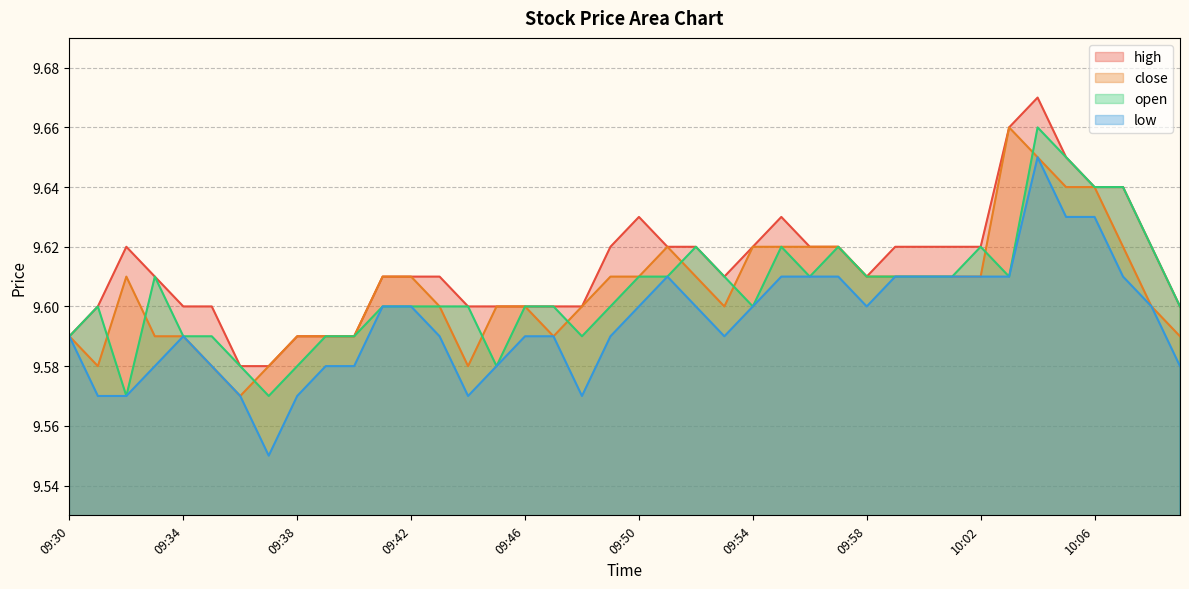

The high series shows 15.9 at 09:45. True or false?

False